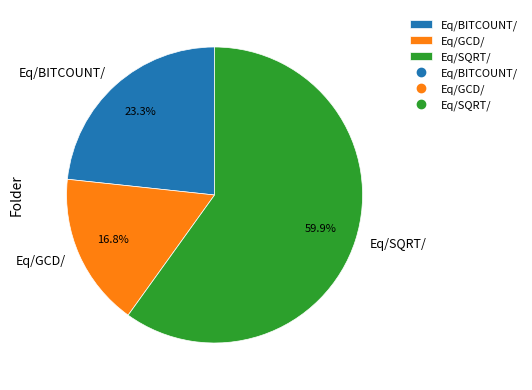

Approximately how many times larger is the value at Eq/SQRT/ compared to Eq/GCD/?

3.6